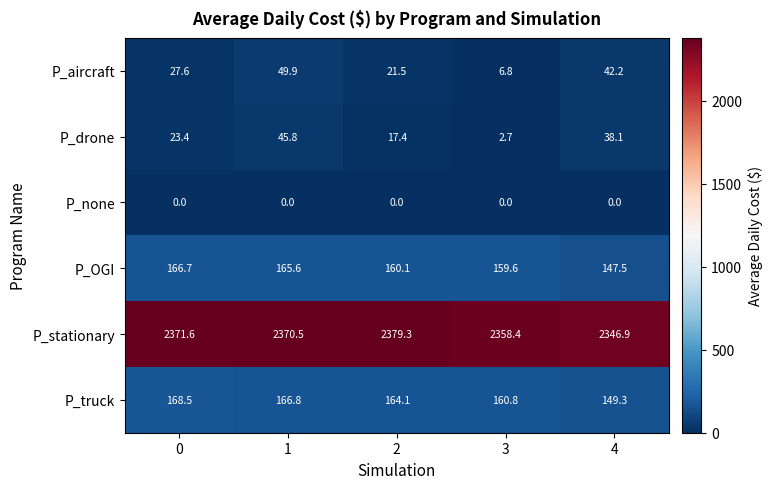

How many data points in P_aircraft are above 27?

3